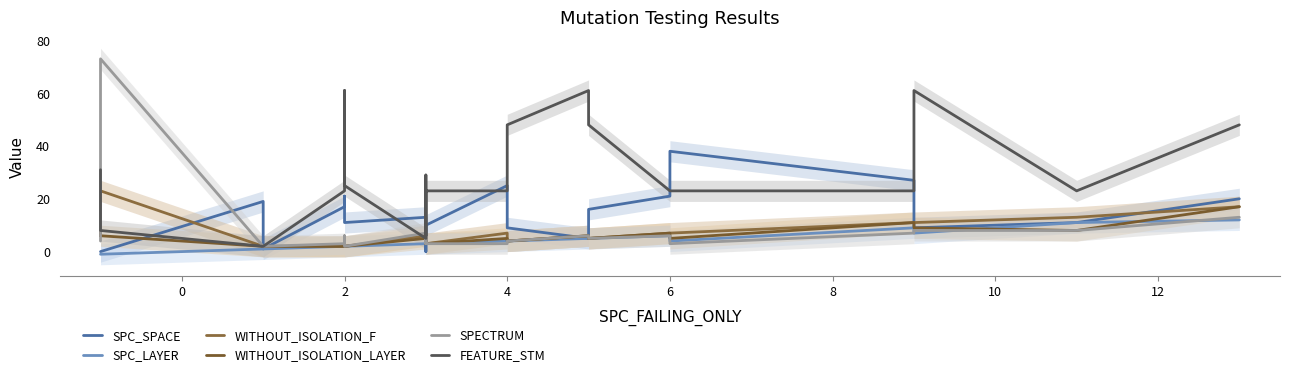

How many data points in WITHOUT_ISOLATION_F are less than 6?

13